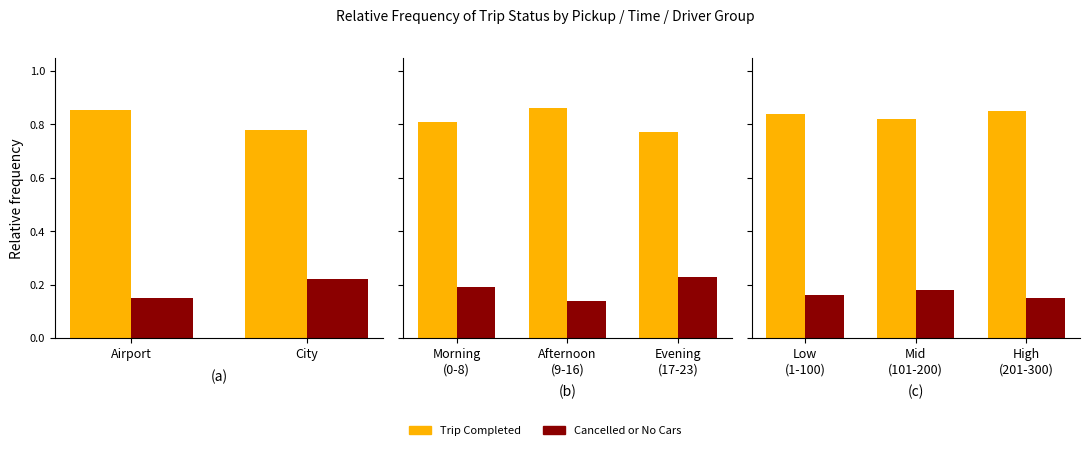

Which series has the largest total across all categories?

Trip Completed